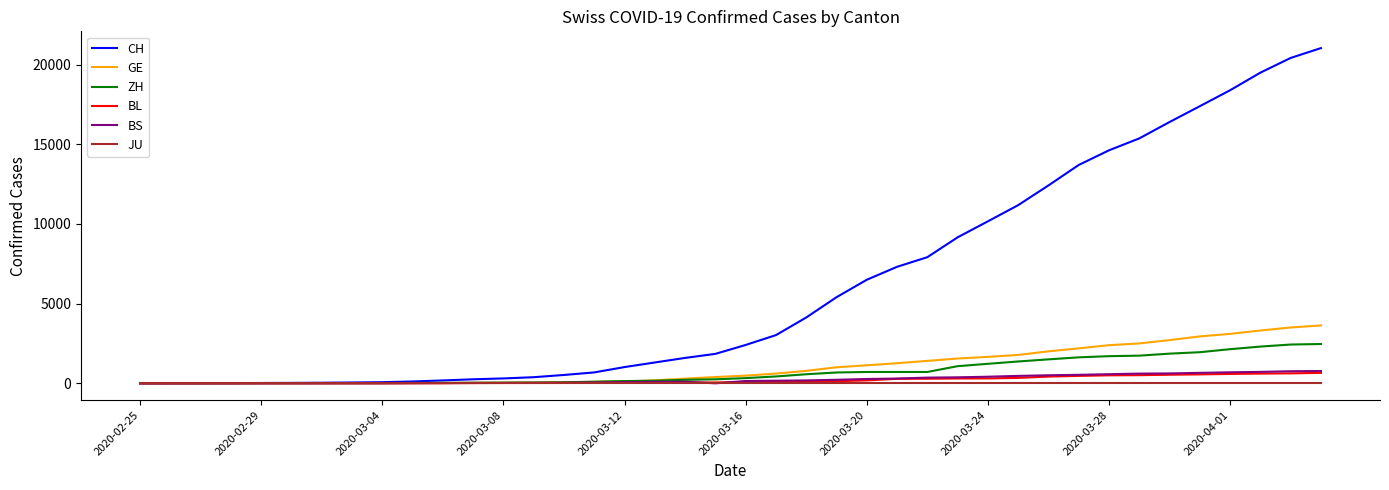

What is the highest value of the CH series?

21036